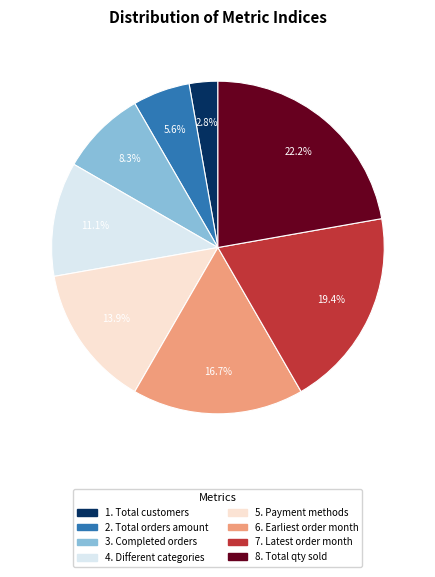

Does any single category account for the majority?

No